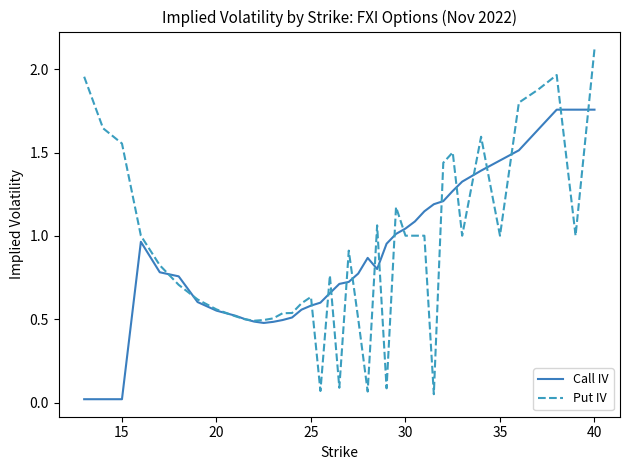

Which series has the widest spread of values?

Put IV